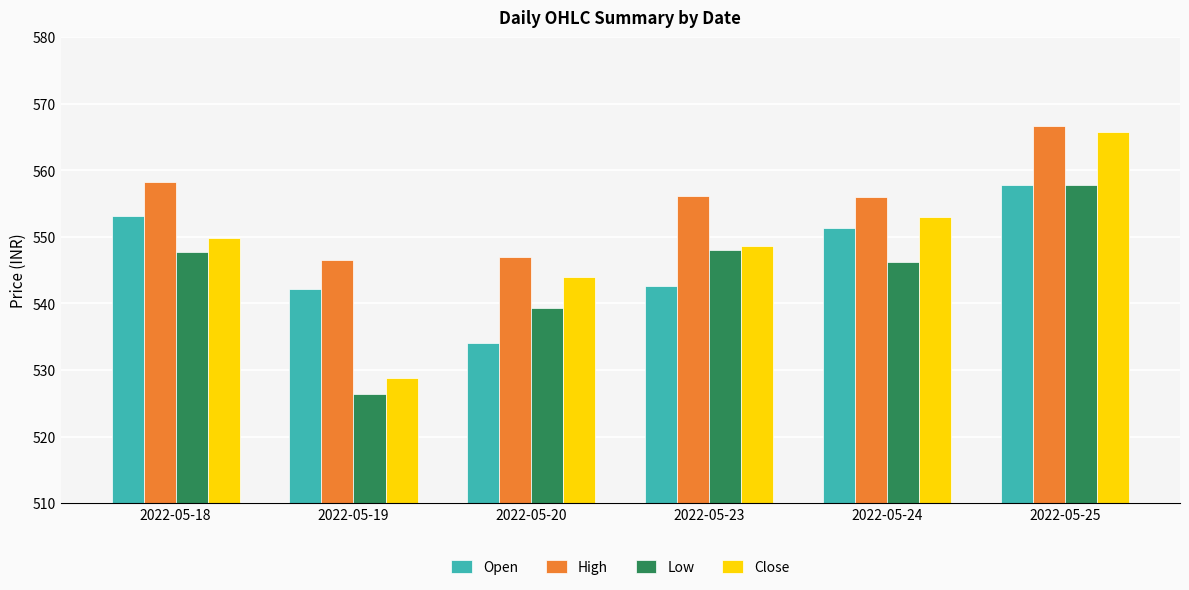

Is the value of Close at 2022-05-19 greater than the value of Low at 2022-05-24?

No